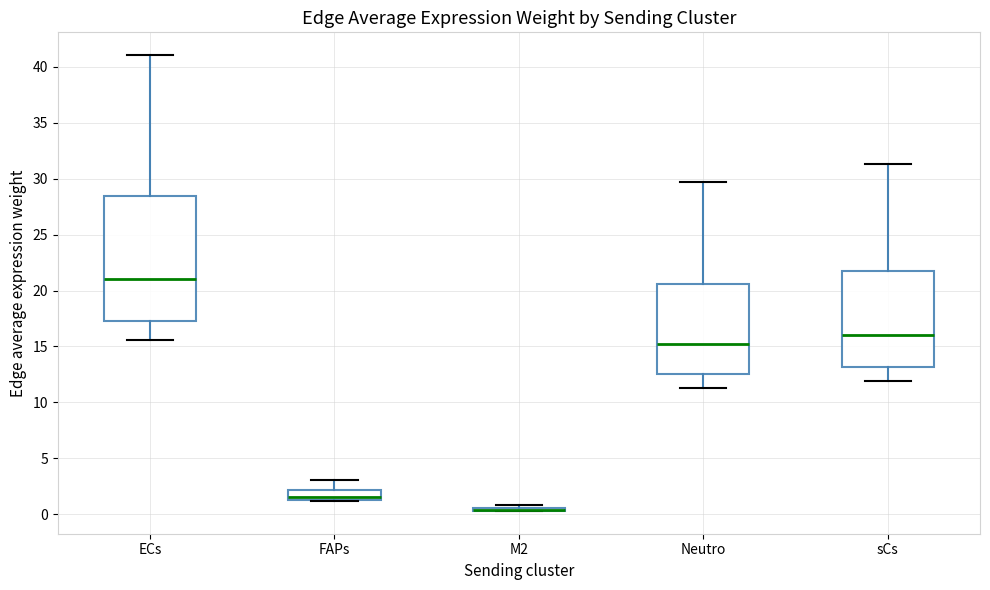

Comparing the boxes themselves (not the whiskers), which one is the tallest?

ECs